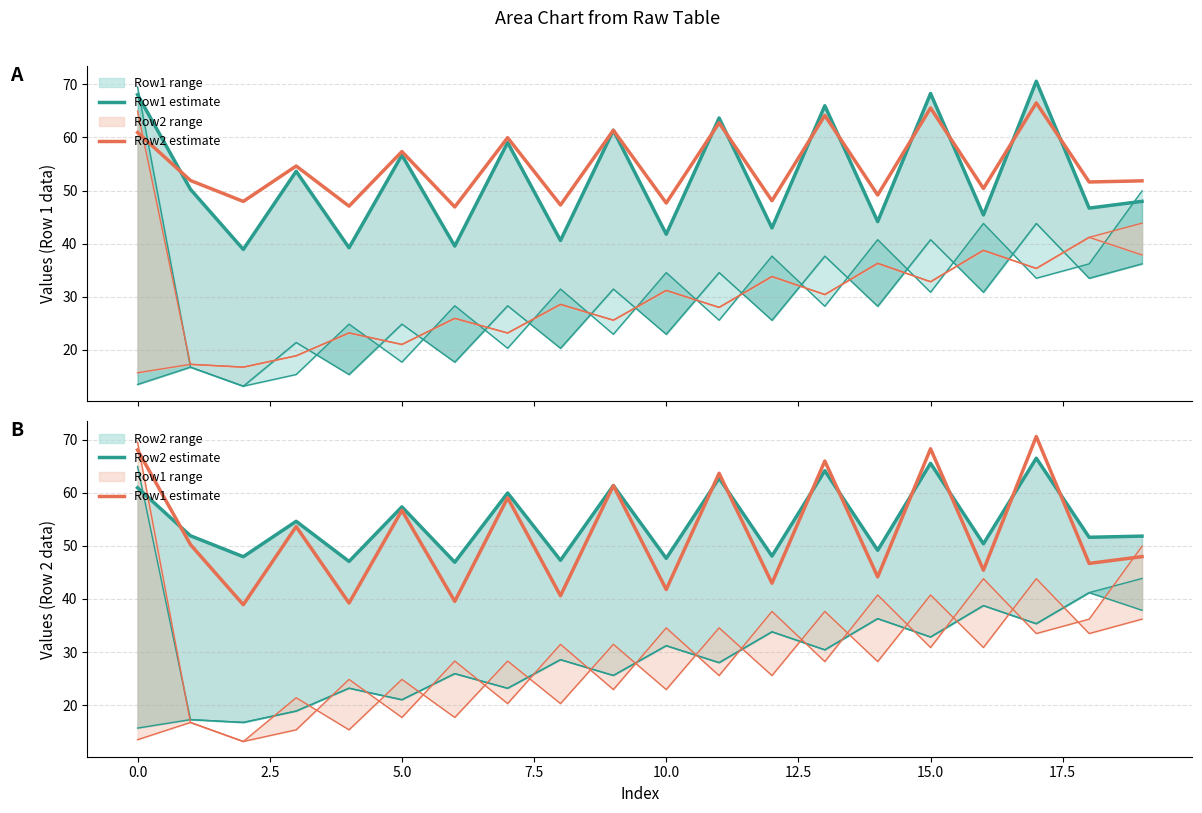

What is the sum of the Row1 estimate values at 12.5 and 12?

82.5